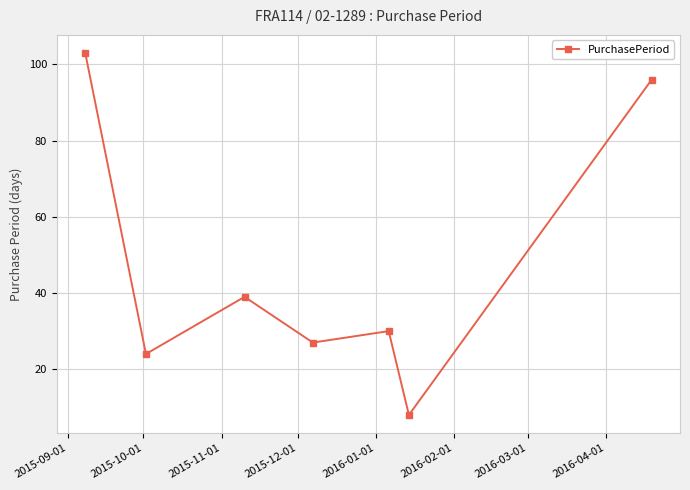

What is the value of the 6th point from the left?

8